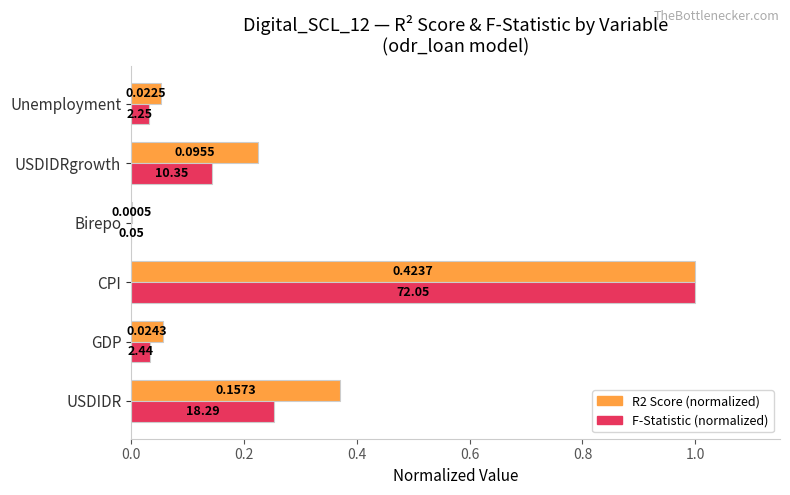

Between USDIDR and USDIDRgrowth, which series saw the biggest shift?

R2 Score (normalized)